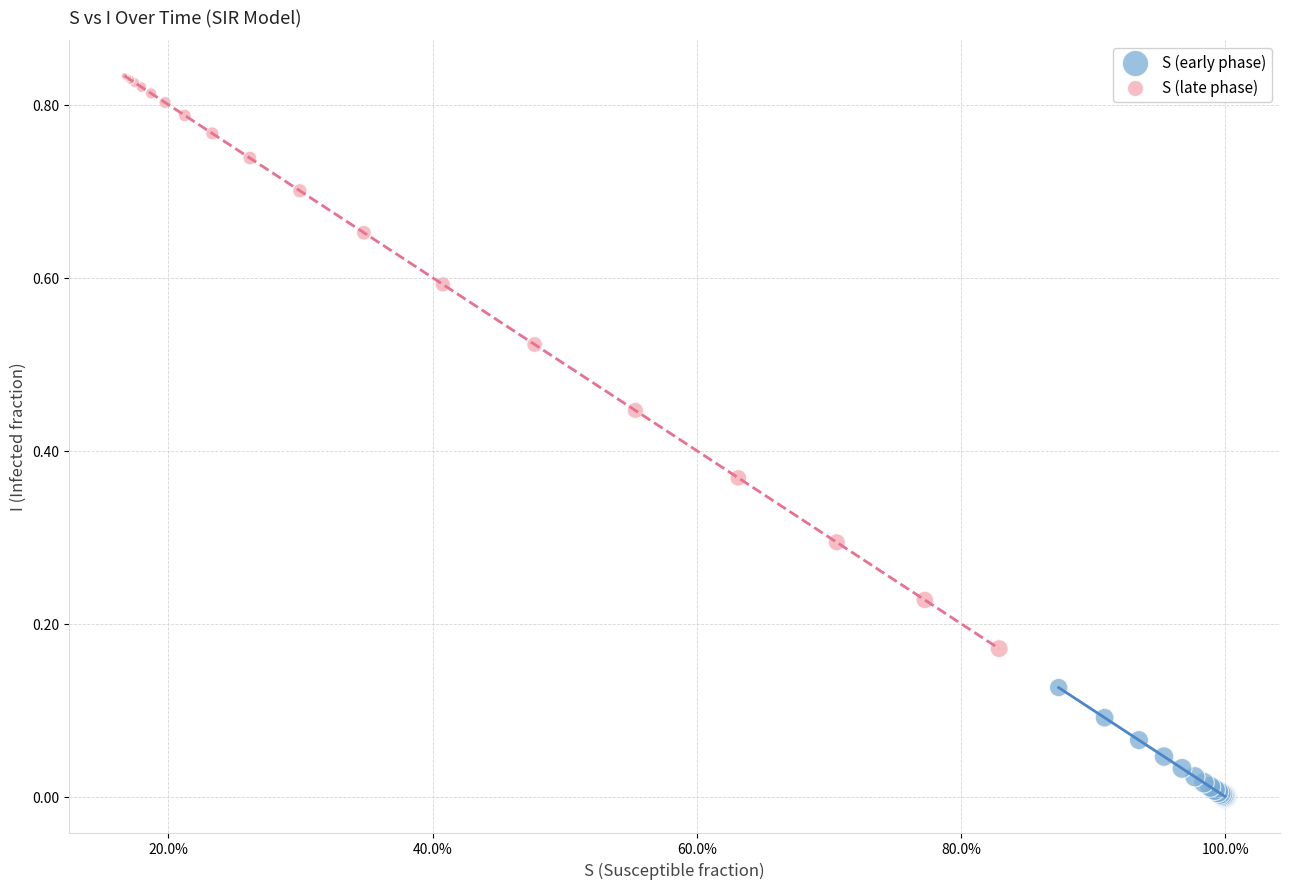

Which series contains the lowest Y value?

S (early phase)